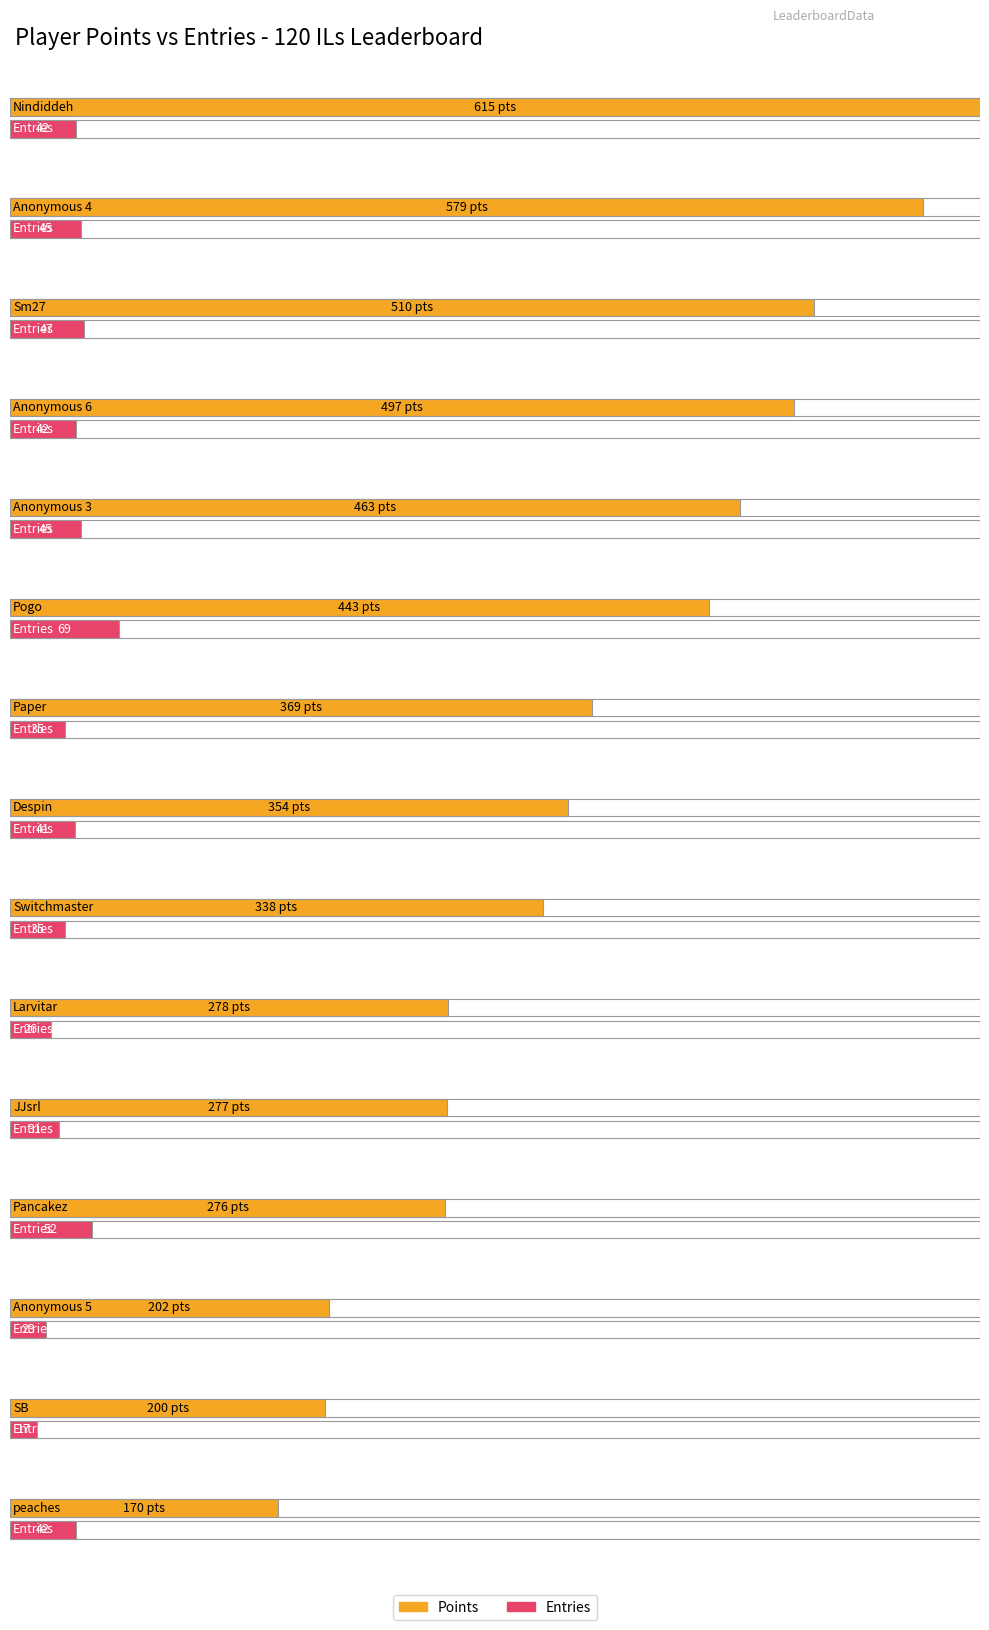

What is the total value across all series at Pancakez?

328